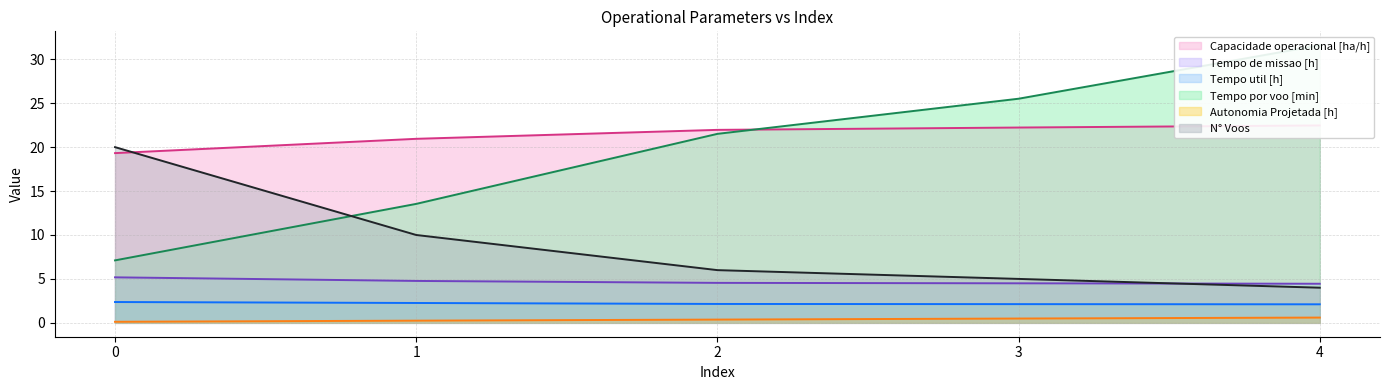

True or false: Autonomia Projetada [h] (line) has a value of 0.4 at 2.

True